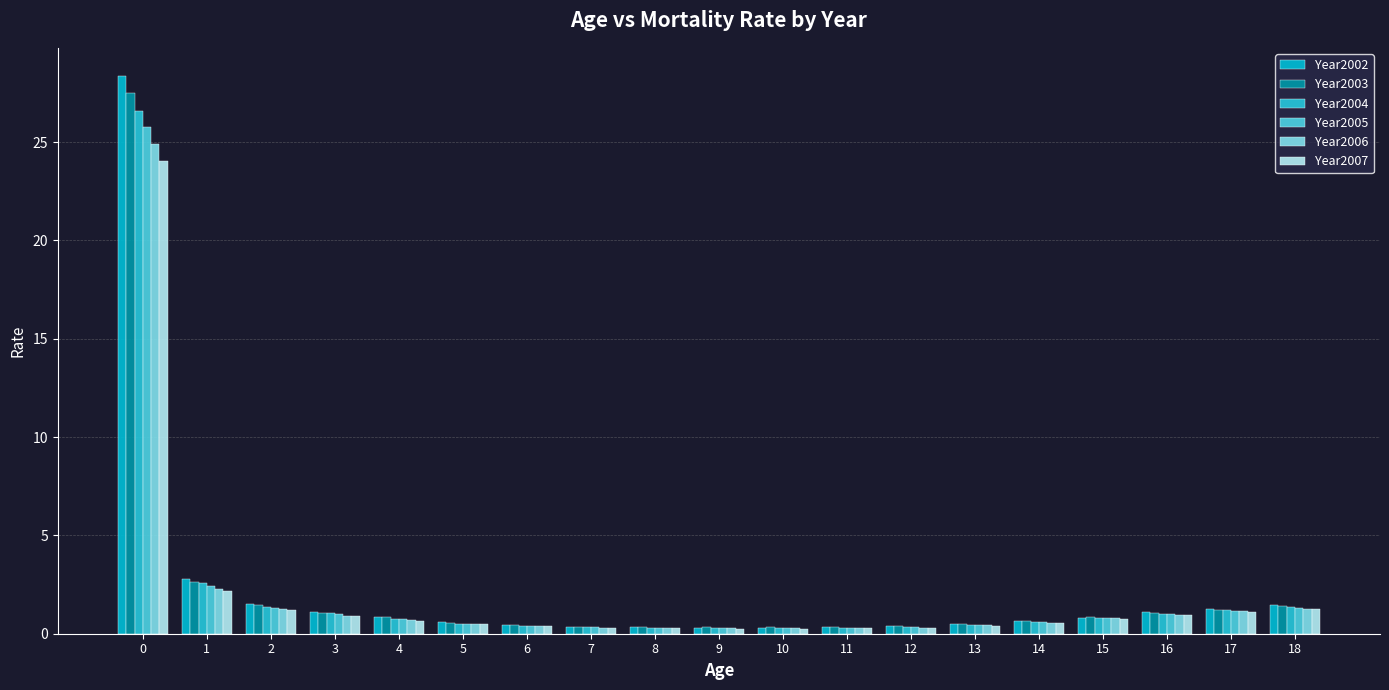

What is the value of the Year2007 bar at the 14th from the left?

0.4